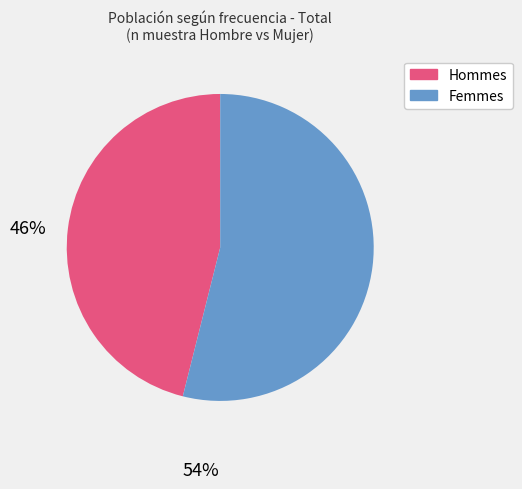

Does any single category account for the majority?

Yes